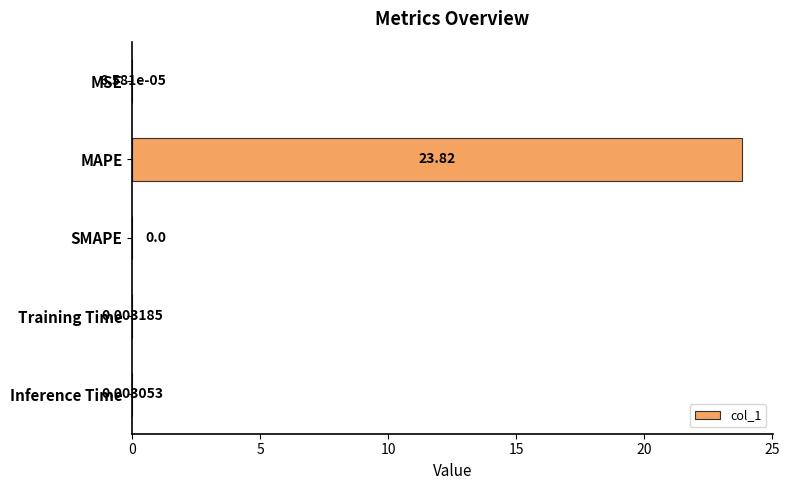

How many positive values are there?

4